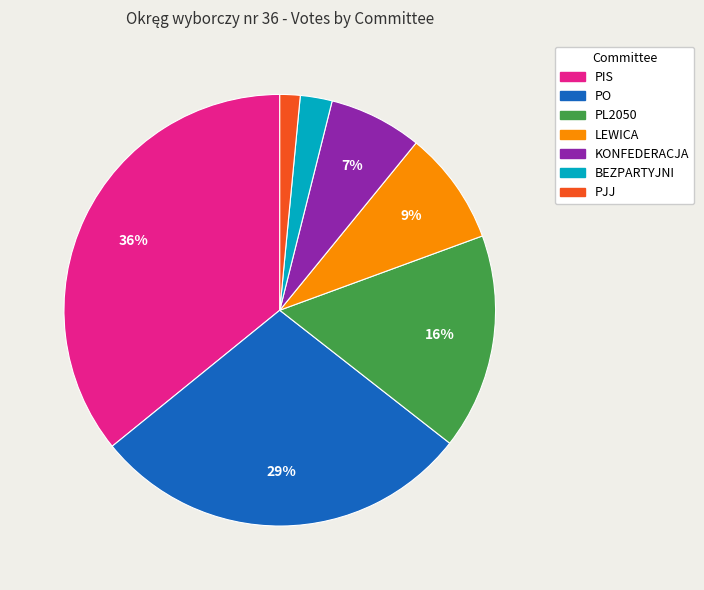

To the nearest percent, what is the average slice percentage?

14%